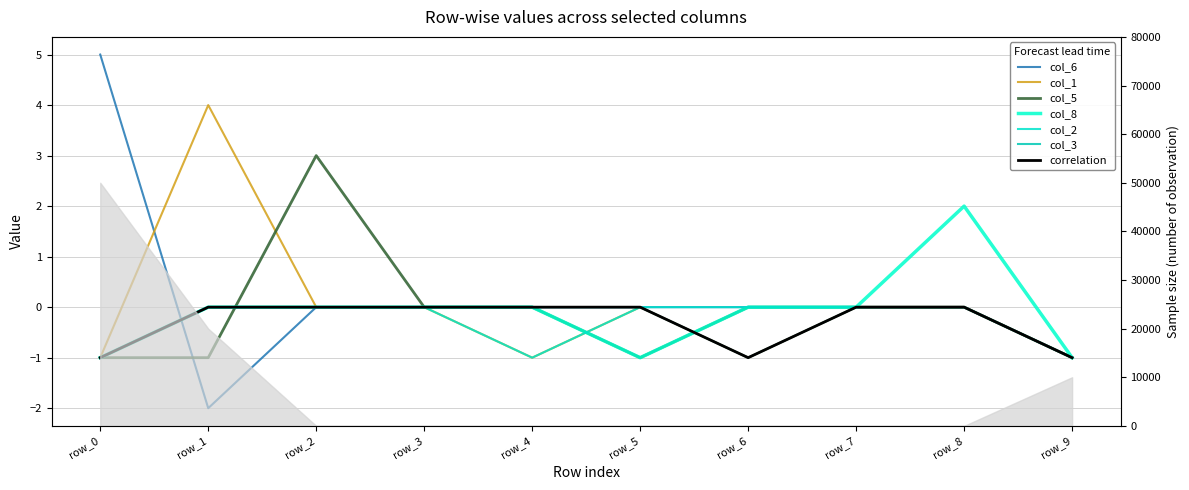

Is it true that col_2 equals 0 at row_5?

True